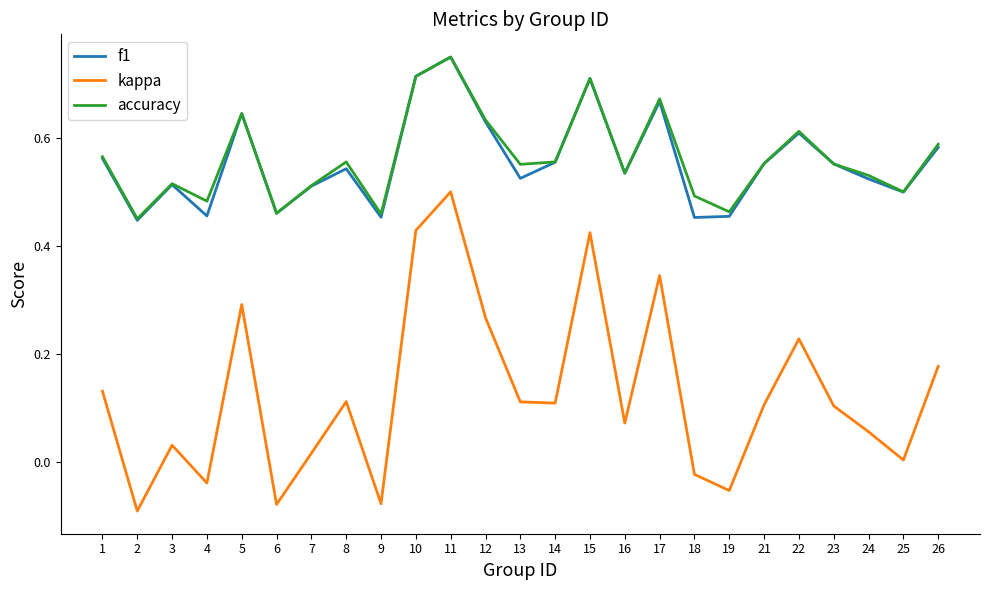

At which label does accuracy reach its peak?

11